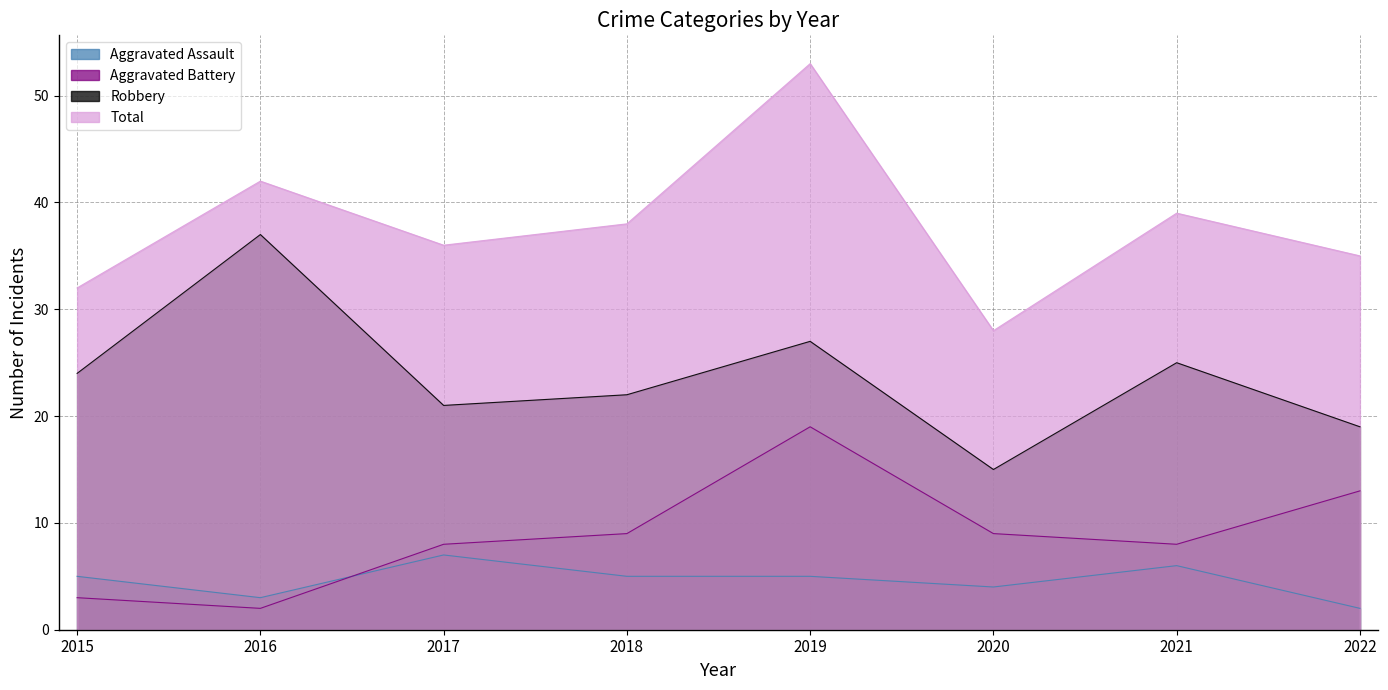

True or false: Aggravated Assault and Robbery cross at least once.

False